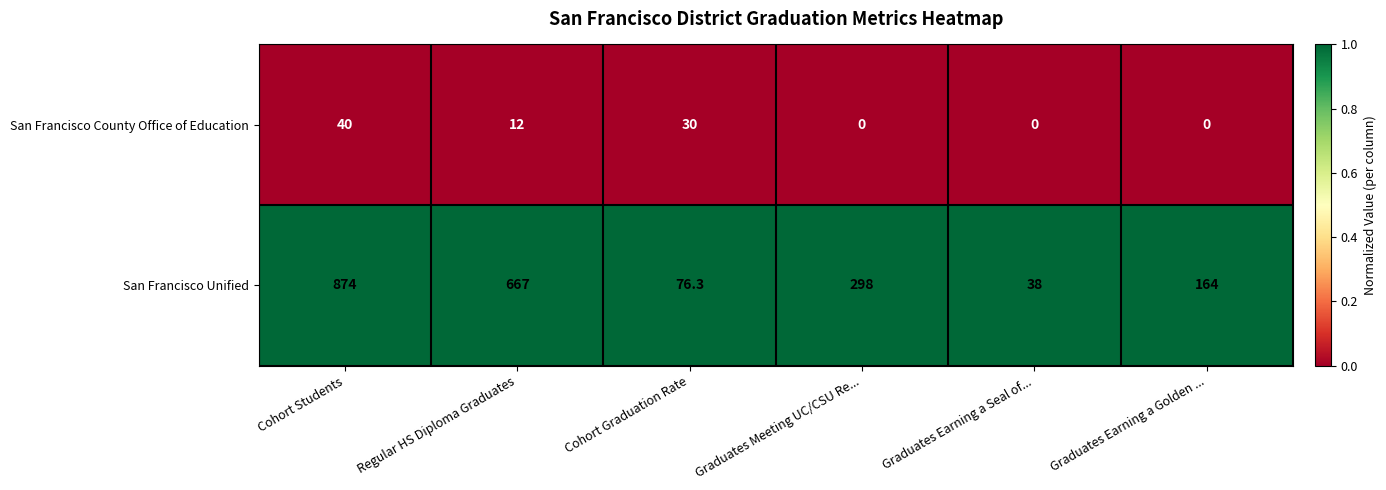

Which series has the largest total across all categories?

San Francisco Unified